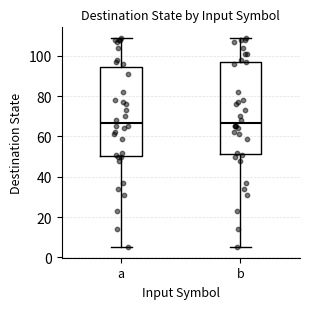

Reading left to right, transcribe this box plot: for each box, give where its median line is, the range the box spans, and where its two whiskers end, as read against the y-axis. The values are not printed on the chart, so give them approximately, as read against the axis.

a: median 66, box 50 to 94, whiskers 6 to 110
b: median 66, box 52 to 96, whiskers 6 to 110